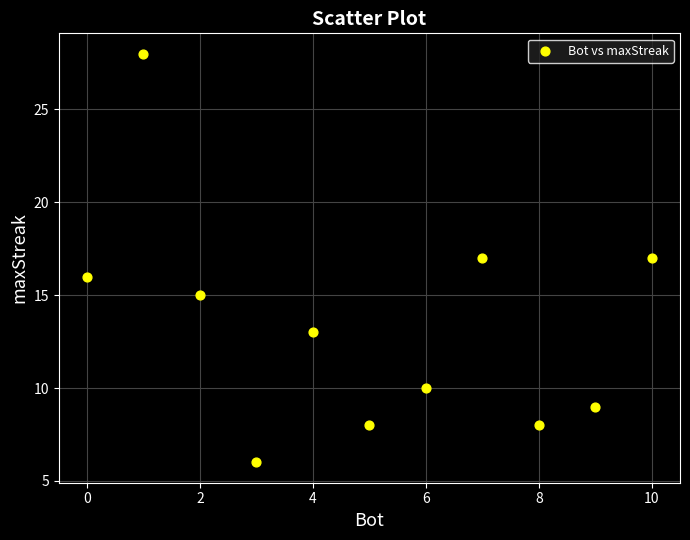

What is the range of Y values (max minus min)?

22